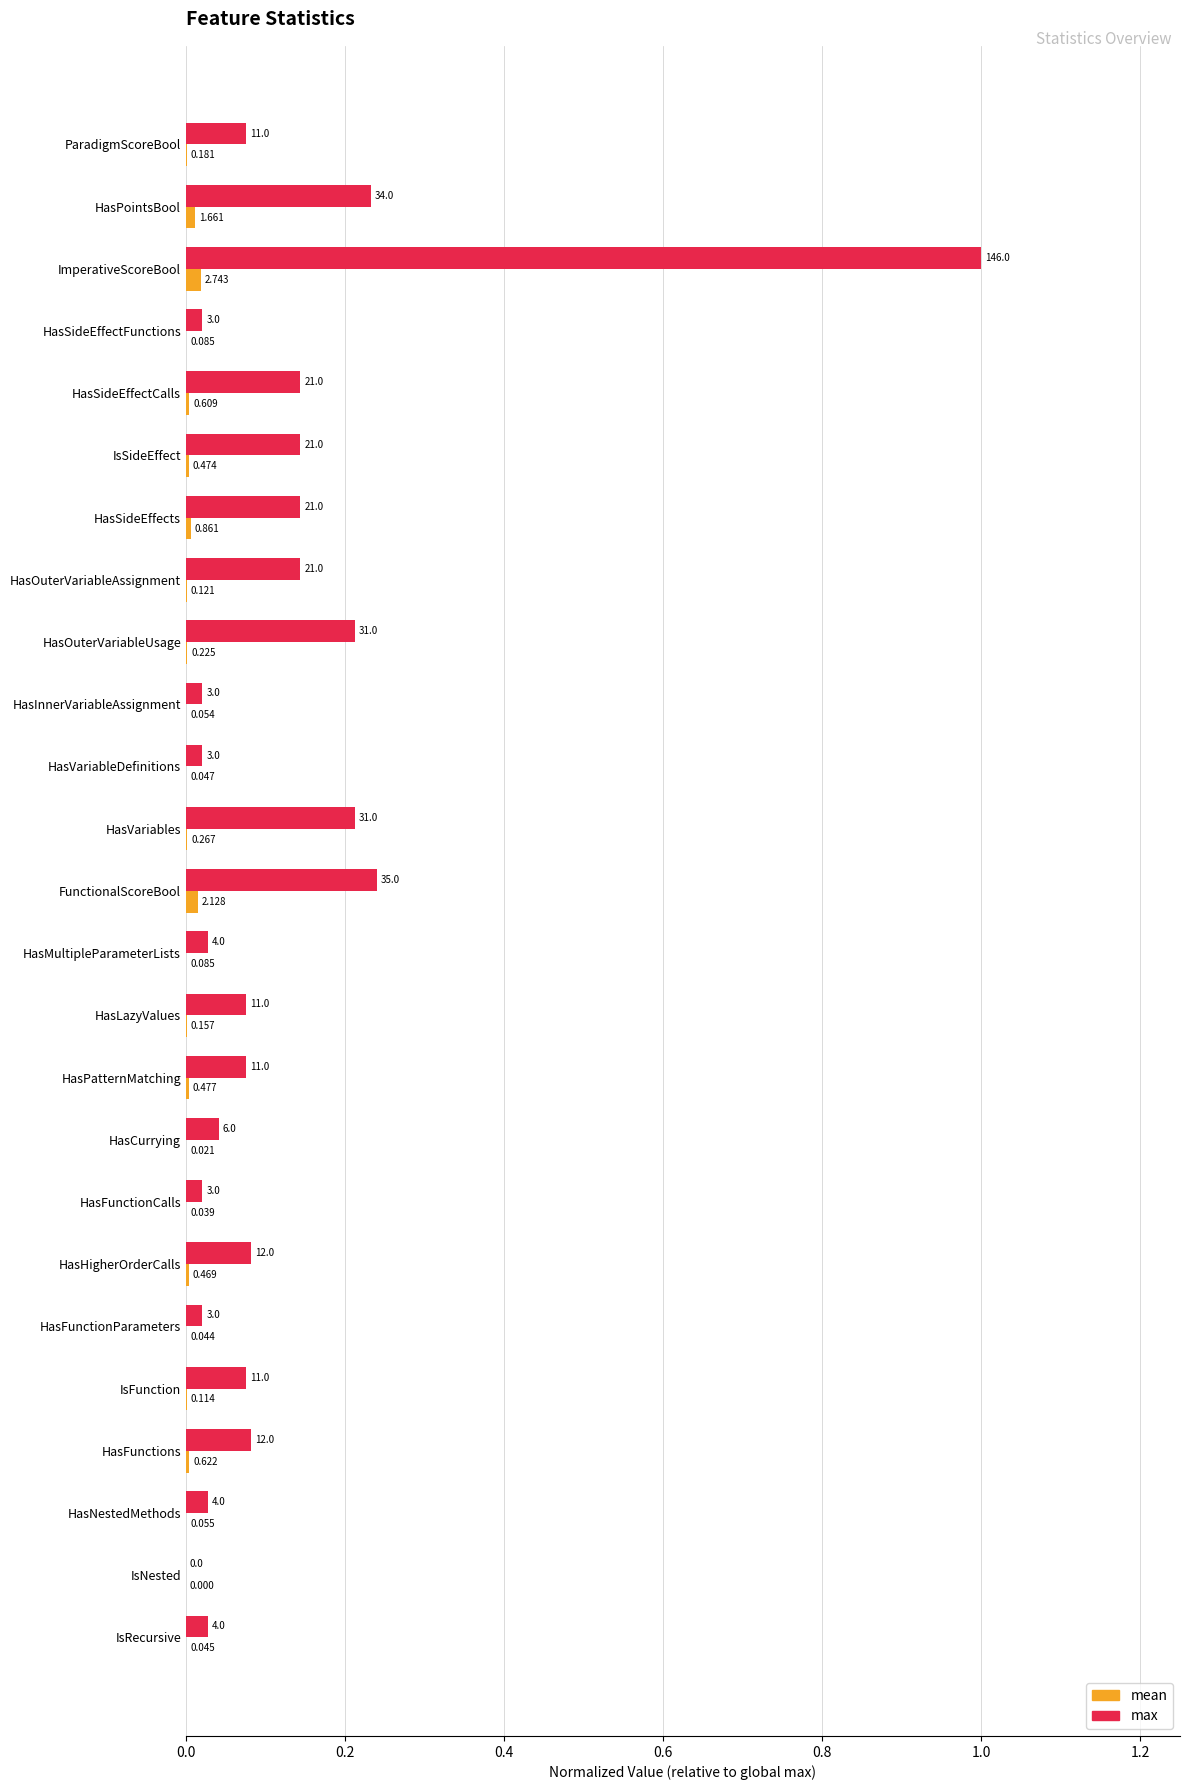

What is the sum of all max values?

3.2